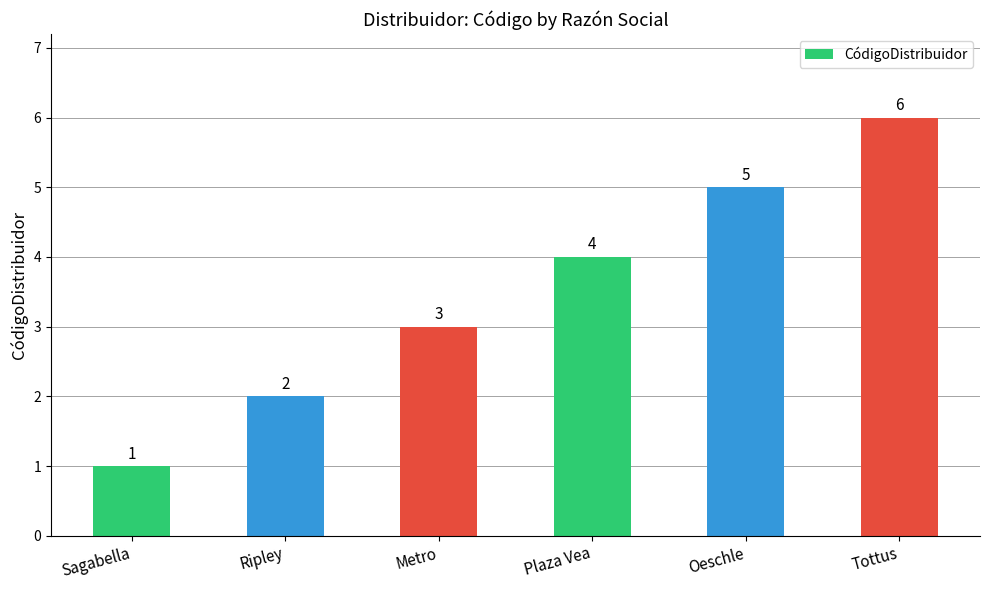

What position from the right is Ripley?

5